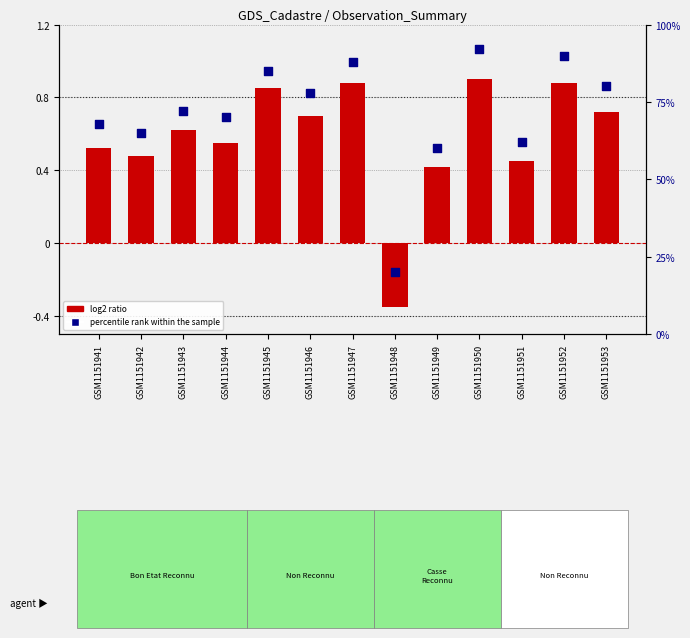

Which series has the widest spread of Y values?

percentile rank within the sample